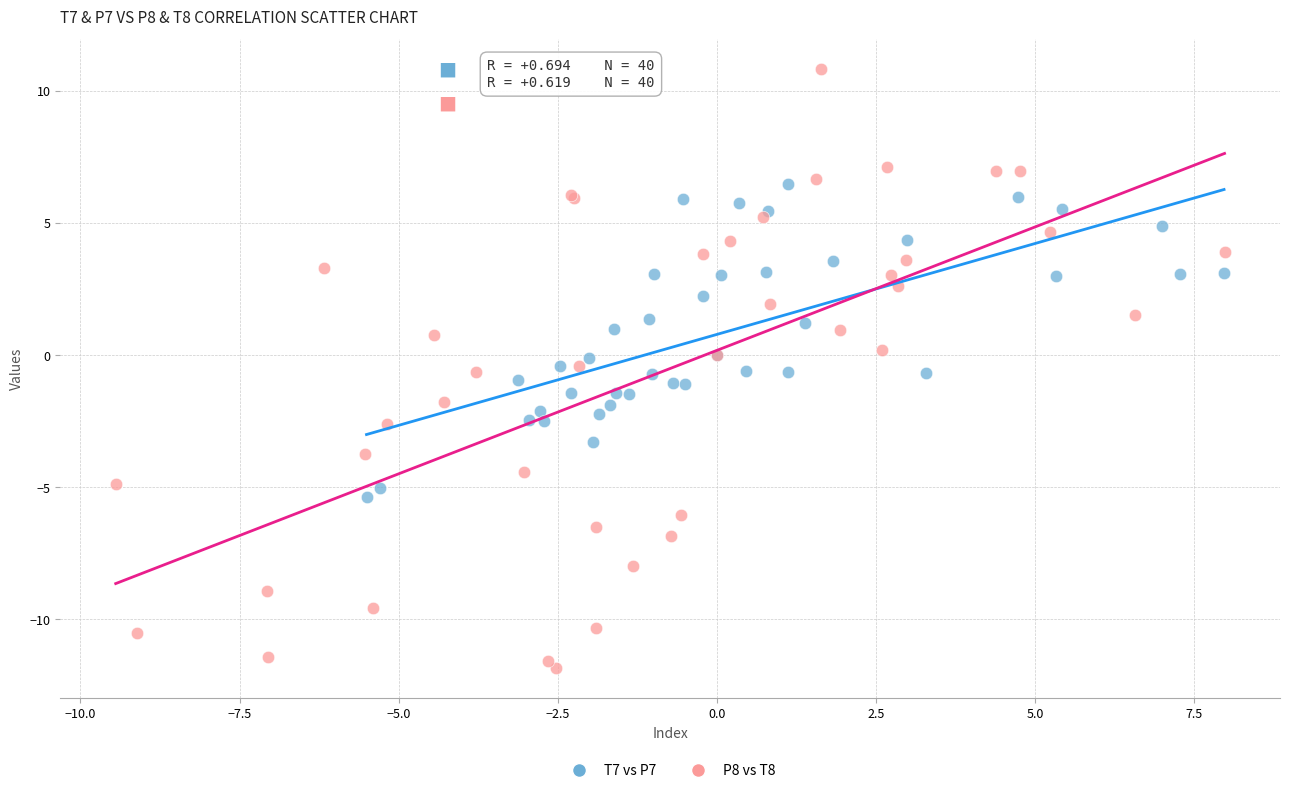

Which series contains the highest Y value?

P8 vs T8